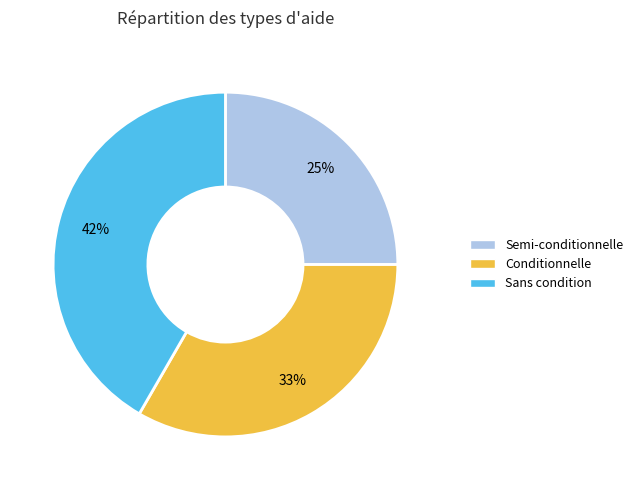

To the nearest percent, what portion does Sans condition represent?

42%